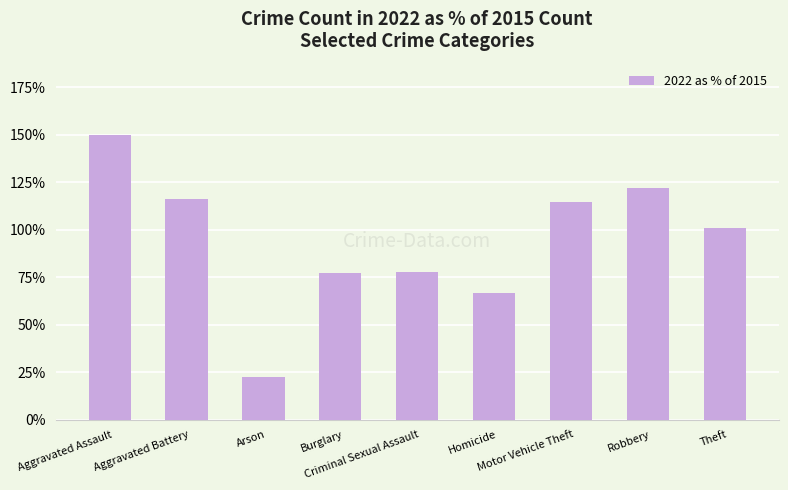

True or false: the data shows 66.7 at Homicide.

True